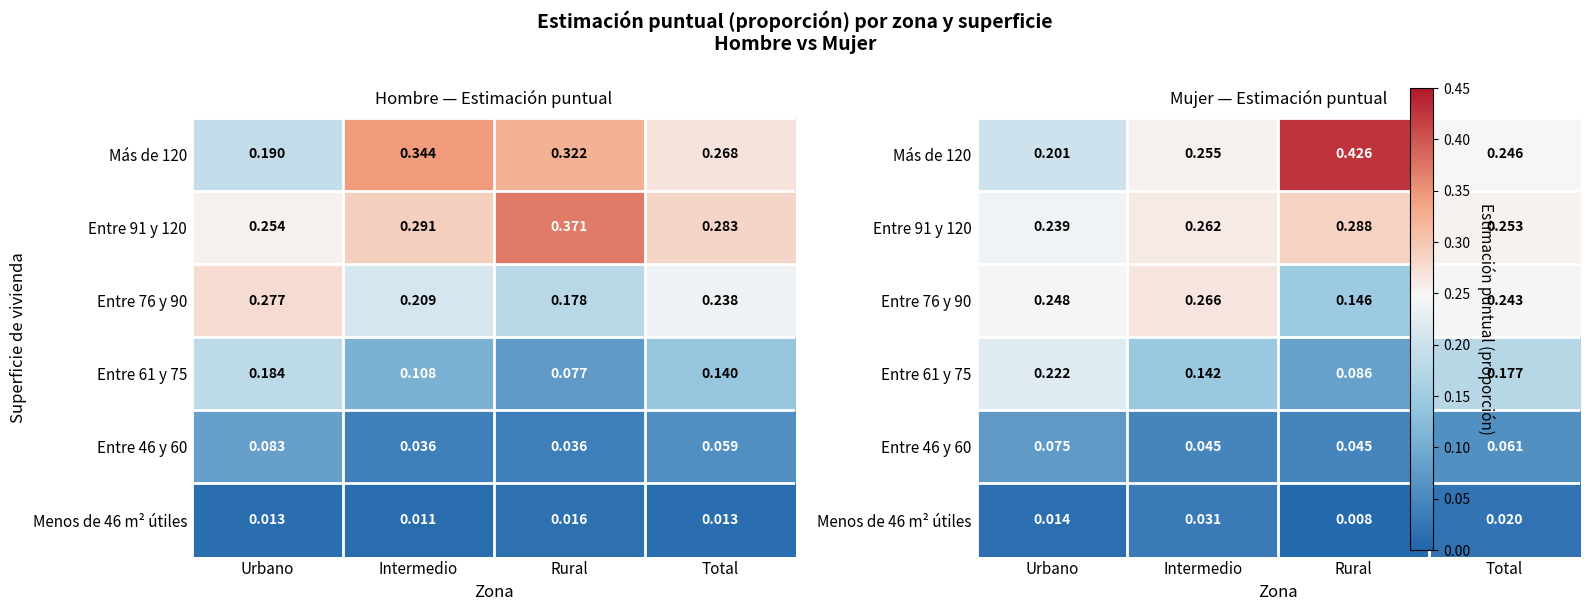

Rank the series at Rural from lowest to highest value.

Menos de 46 m² útiles, Entre 46 y 60, Entre 61 y 75, Entre 76 y 90, Entre 91 y 120, Más de 120